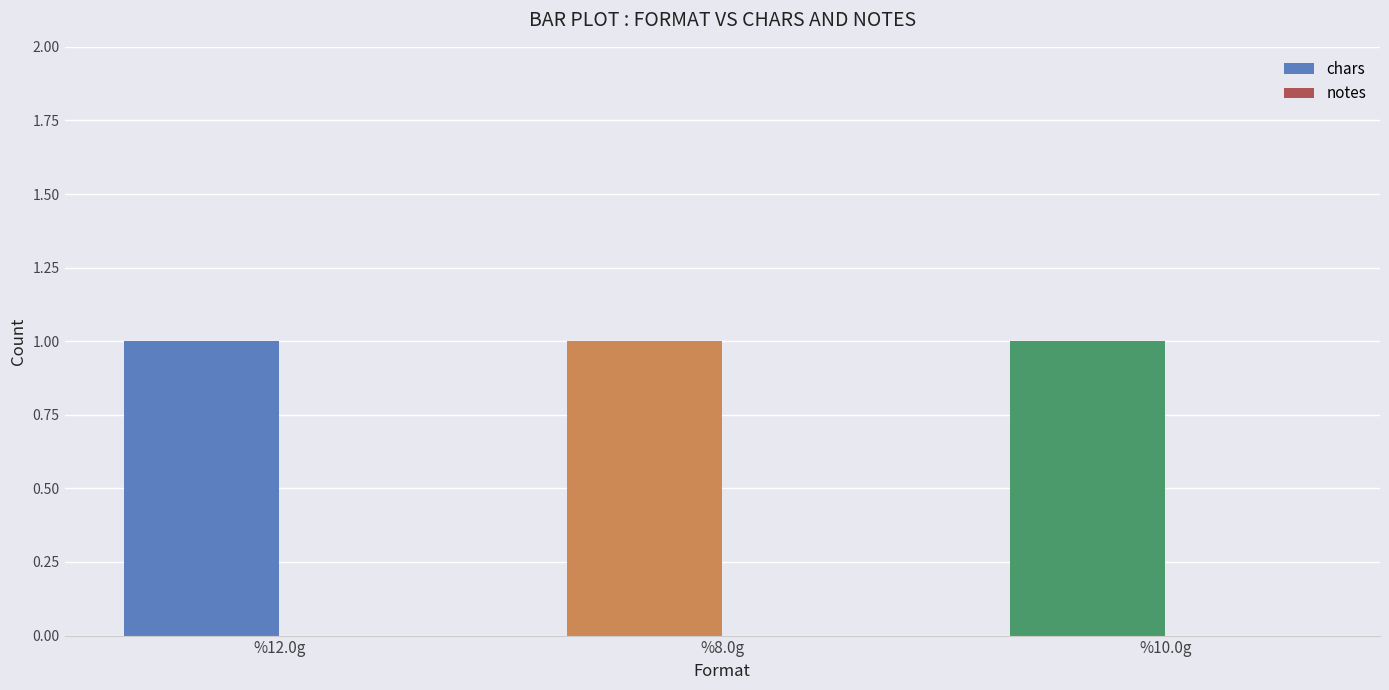

How many distinct data groups are displayed?

2